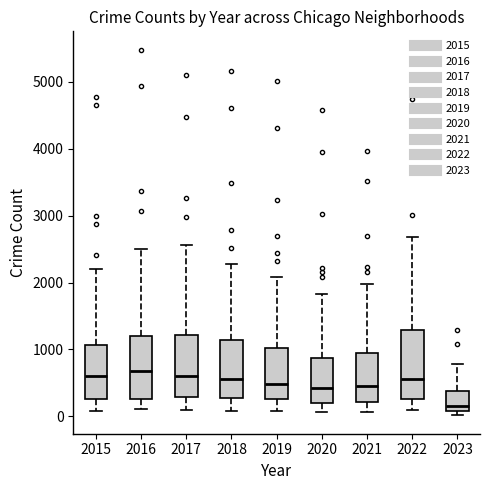

Reading left to right, read every box against the y-axis: the position of its median line, the range the box covers, and the ends of its whiskers. The values are not printed on the chart, so give them approximately, as read against the axis.

2015: median 600, box 300 to 1100, whiskers 100 to 2200
2016: median 700, box 300 to 1200, whiskers 100 to 2500
2017: median 600, box 300 to 1200, whiskers 100 to 2600
2018: median 600, box 300 to 1100, whiskers 100 to 2300
2019: median 500, box 300 to 1000, whiskers 100 to 2100
2020: median 400, box 200 to 900, whiskers 100 to 1800
2021: median 500, box 200 to 1000, whiskers 100 to 2000
2022: median 600, box 300 to 1300, whiskers 100 to 2700
2023: median 200, box 100 to 400, whiskers 0 to 800